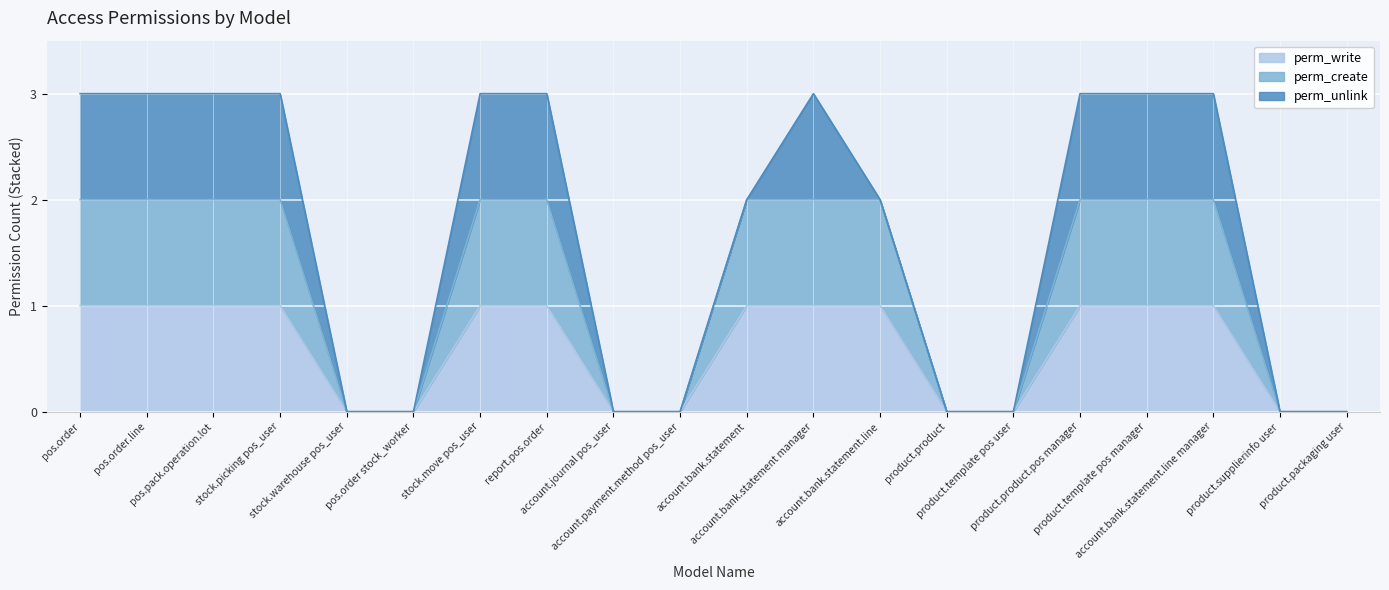

At how many categories does at least one series exceed 1?

12